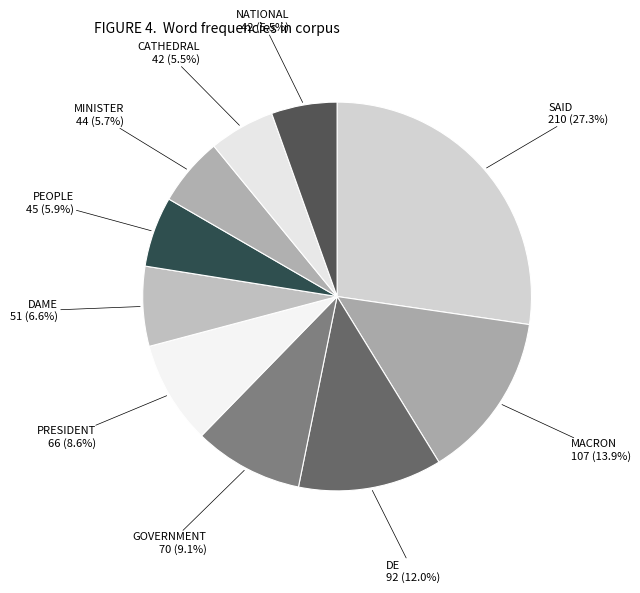

What is the ratio of the value at PRESIDENT to the value at MACRON?

0.6